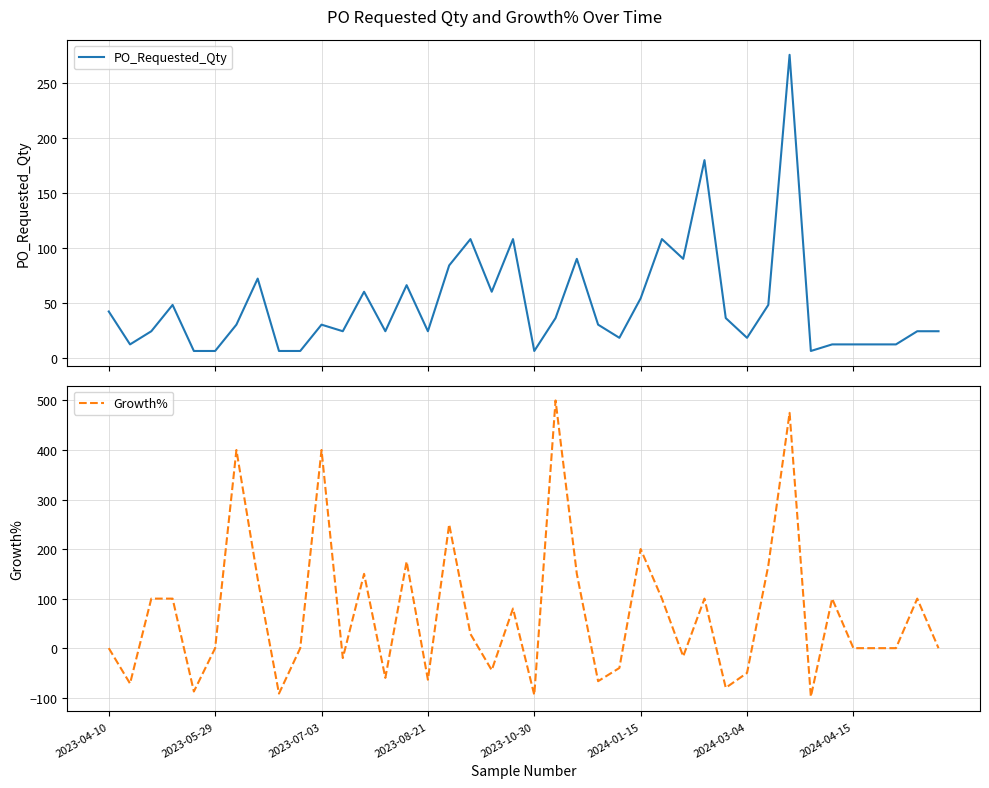

At how many categories does at least one series exceed 274?

4